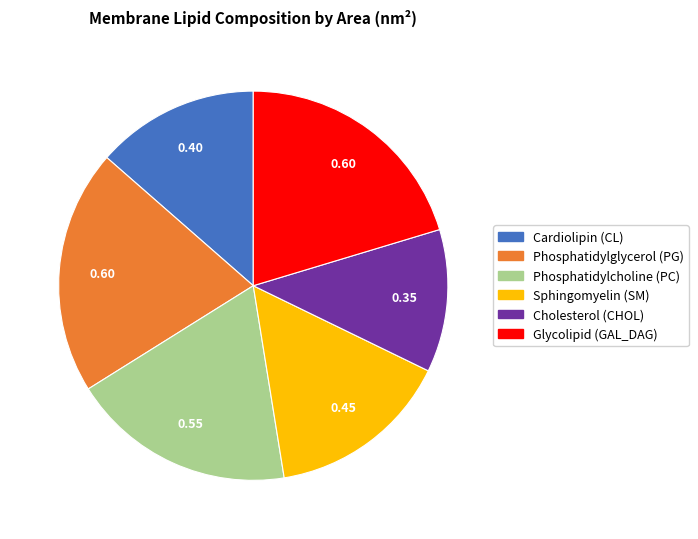

Between Sphingomyelin (SM) and Phosphatidylcholine (PC), which is larger?

Phosphatidylcholine (PC)